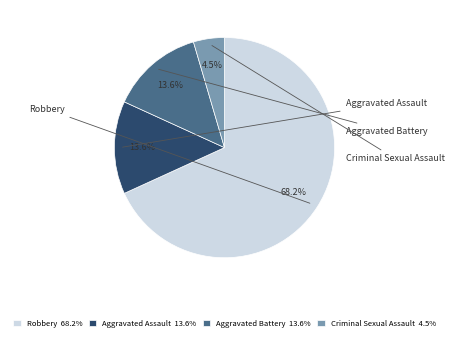

How many slices are in this pie chart?

4